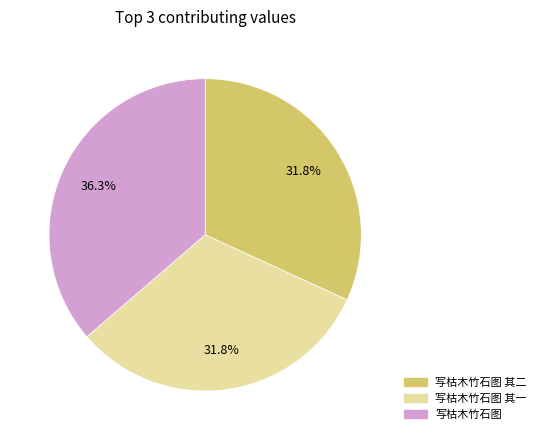

Does any single category account for the majority?

No